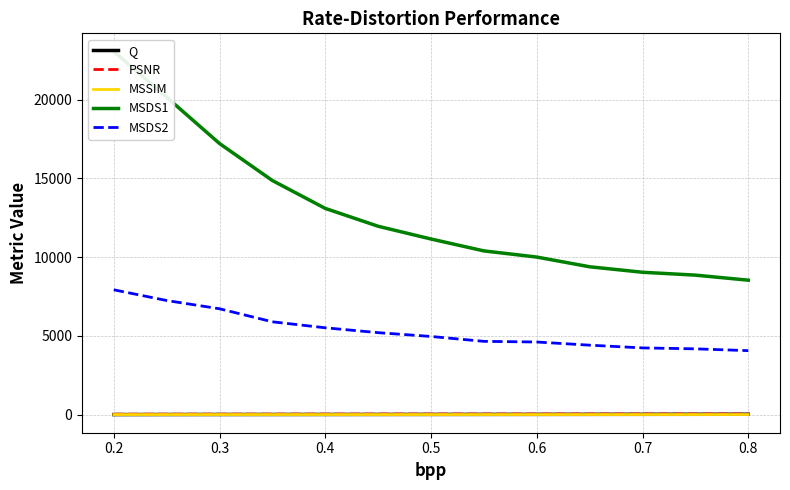

True or false: MSSIM and MSDS1 intersect in this chart.

False